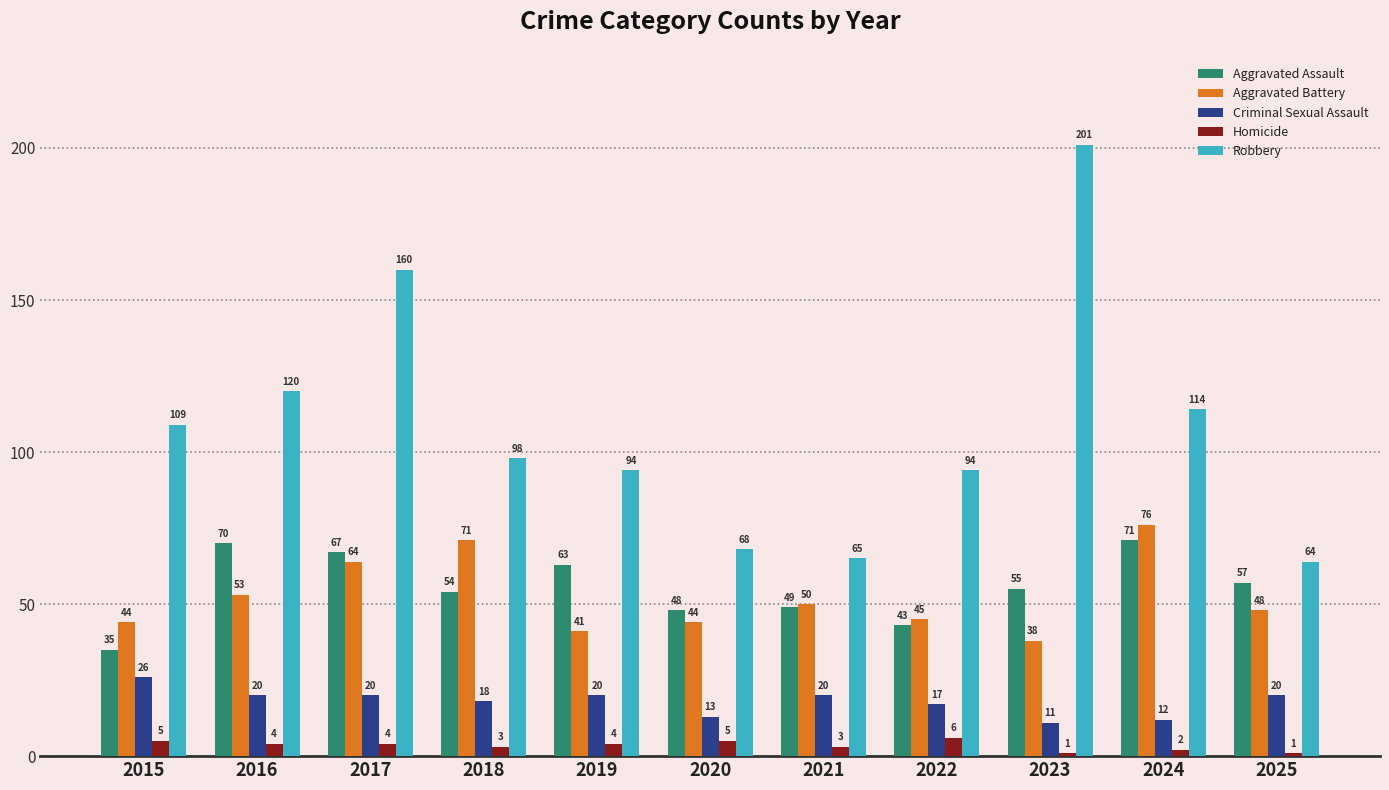

Reading left to right, list all the values displayed in this chart.

Aggravated Assault: 2015=35	2016=70	2017=67	2018=54	2019=63	2020=48	2021=49	2022=43	2023=55	2024=71	2025=57
Aggravated Battery: 2015=44	2016=53	2017=64	2018=71	2019=41	2020=44	2021=50	2022=45	2023=38	2024=76	2025=48
Criminal Sexual Assault: 2015=26	2016=20	2017=20	2018=18	2019=20	2020=13	2021=20	2022=17	2023=11	2024=12	2025=20
Homicide: 2015=5	2016=4	2017=4	2018=3	2019=4	2020=5	2021=3	2022=6	2023=1	2024=2	2025=1
Robbery: 2015=109	2016=120	2017=160	2018=98	2019=94	2020=68	2021=65	2022=94	2023=201	2024=114	2025=64